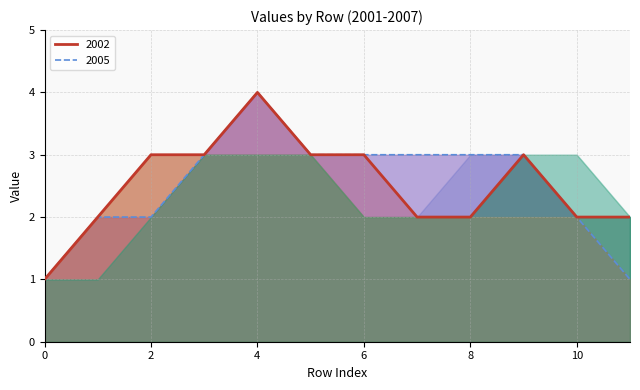

At which category is the sum across all series the highest?

4